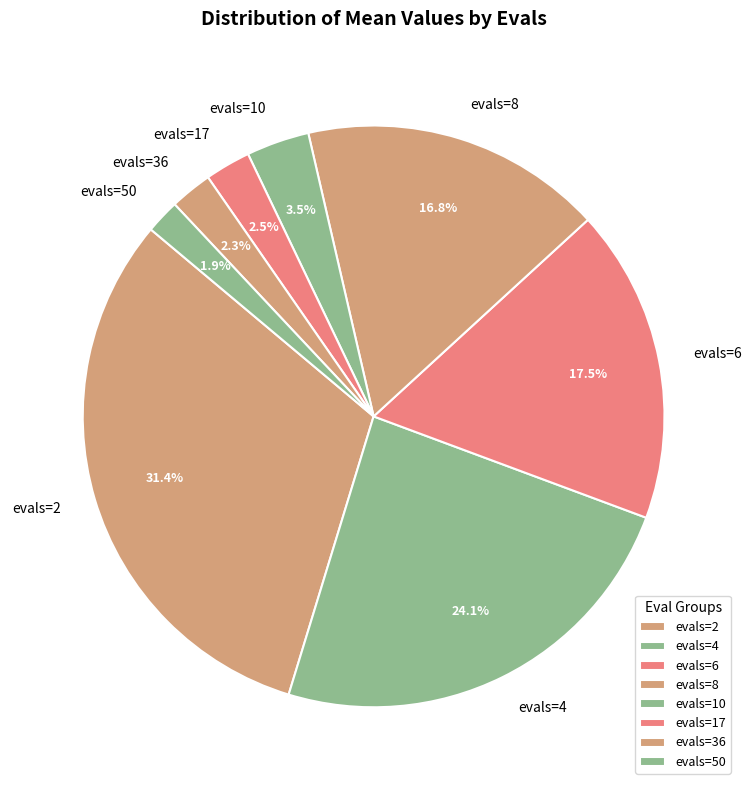

Between evals=17 and evals=10, which is larger?

evals=10